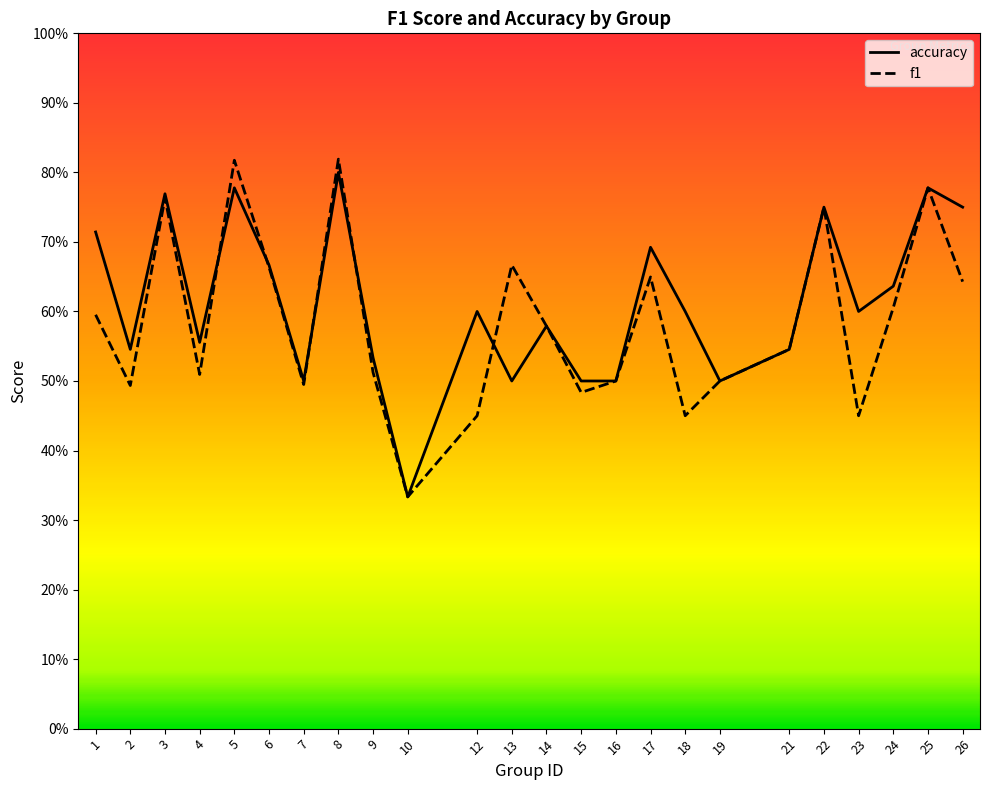

What is the value of the f1 point at the 3rd from the left?

0.8